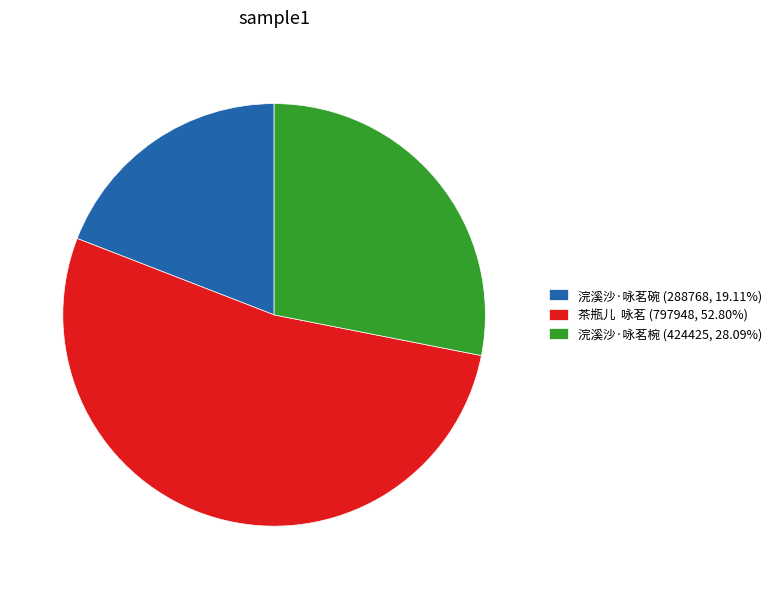

Is there any slice that represents more than half of the pie?

Yes